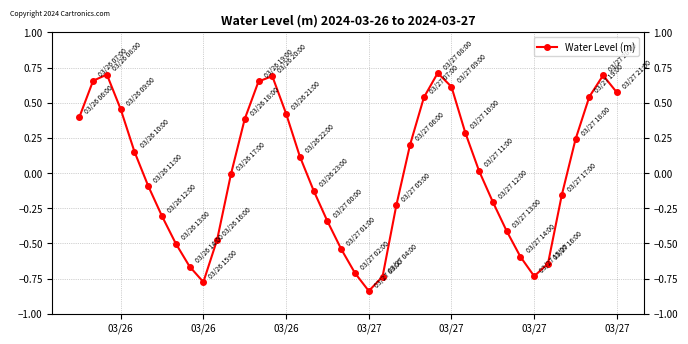

How many points are higher than both their immediate neighbors (excluding endpoints)?

4